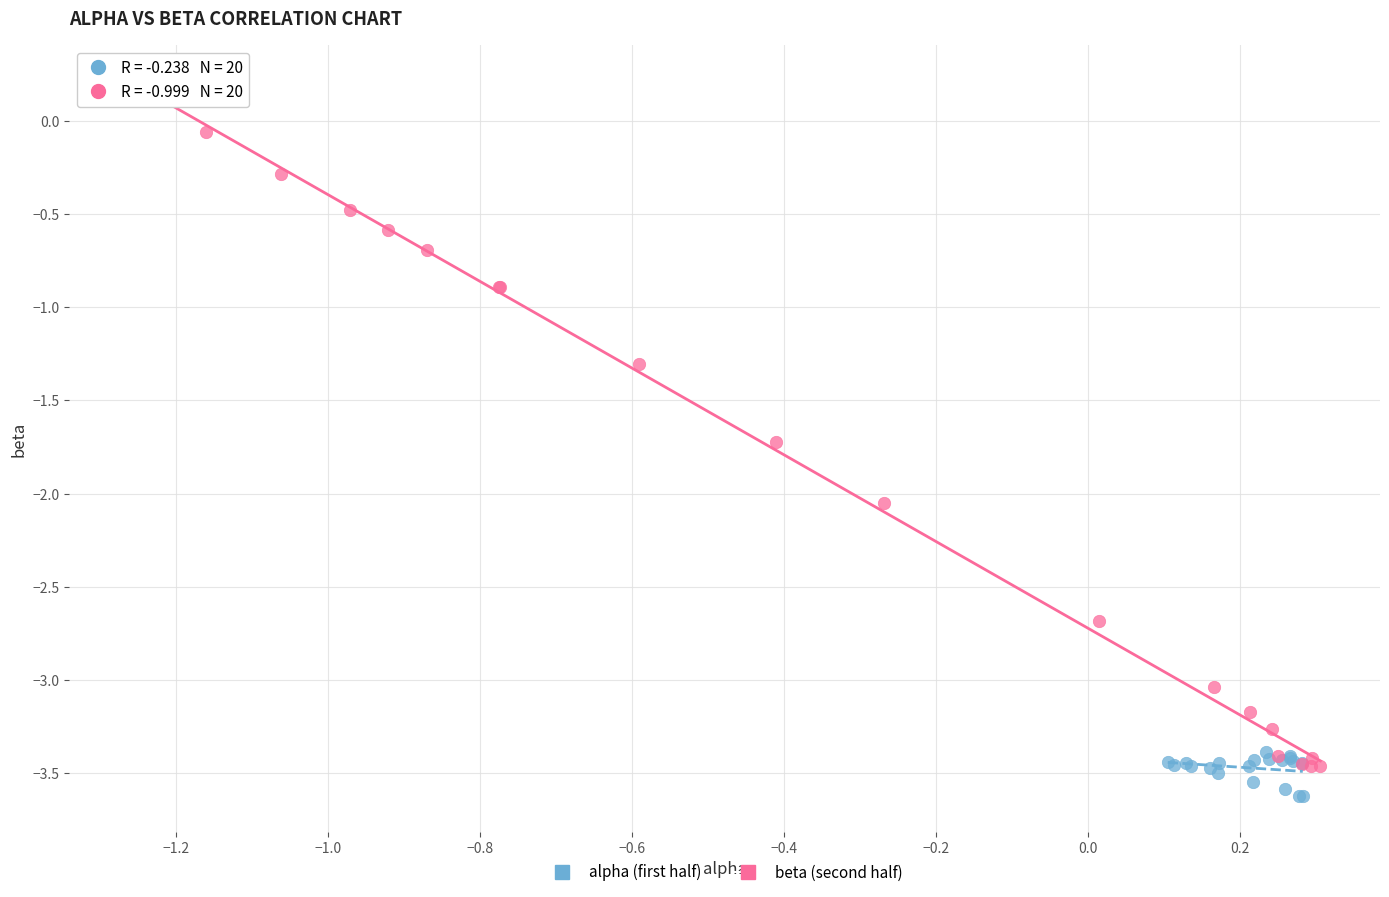

Which series has the largest Y range (max minus min)?

beta (second half)